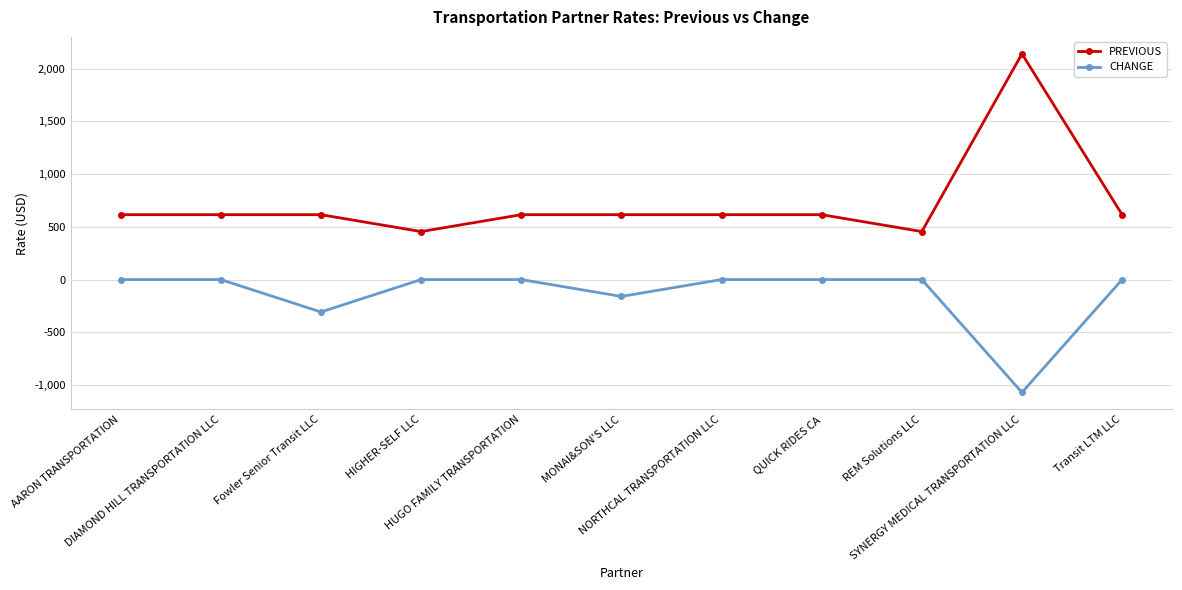

True or false: PREVIOUS has a value of 190.7 at Transit LTM LLC.

False